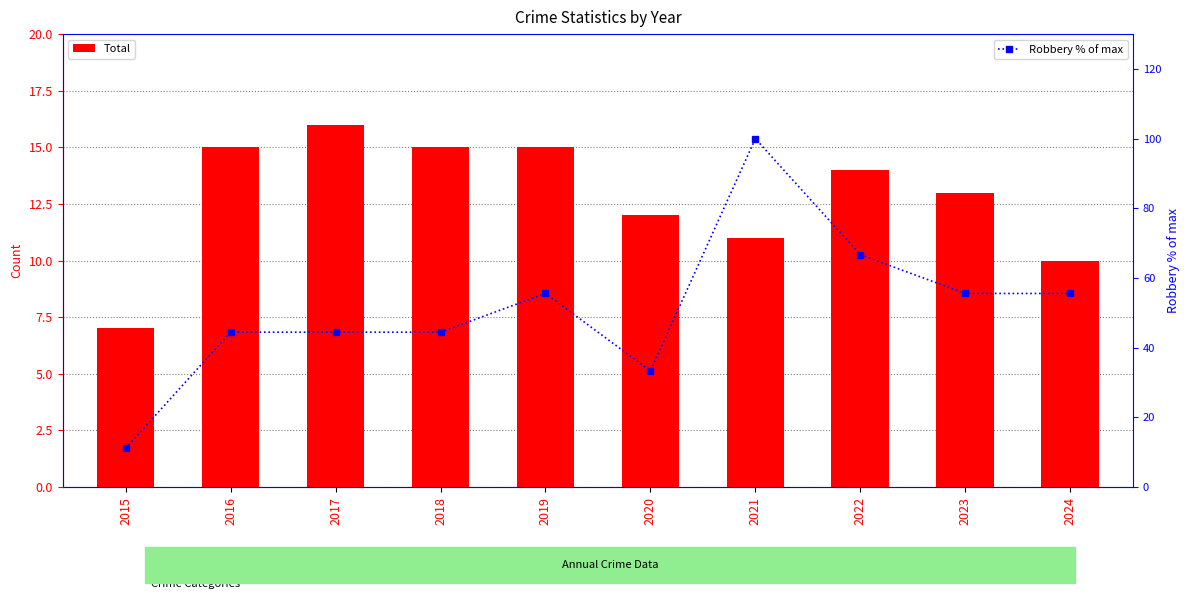

How many data points in Robbery % of max are above 55?

5